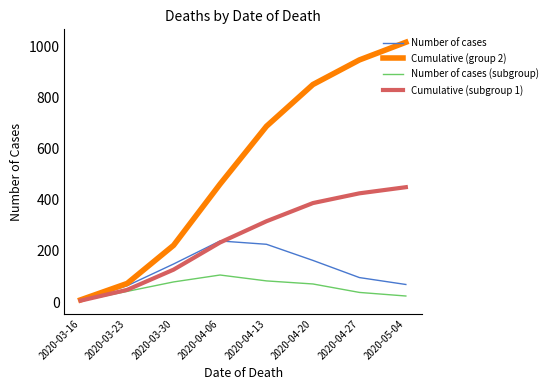

Rank the series at 2020-03-30 from highest to lowest value.

Cumulative (group 2), Number of cases, Cumulative (subgroup 1), Number of cases (subgroup)